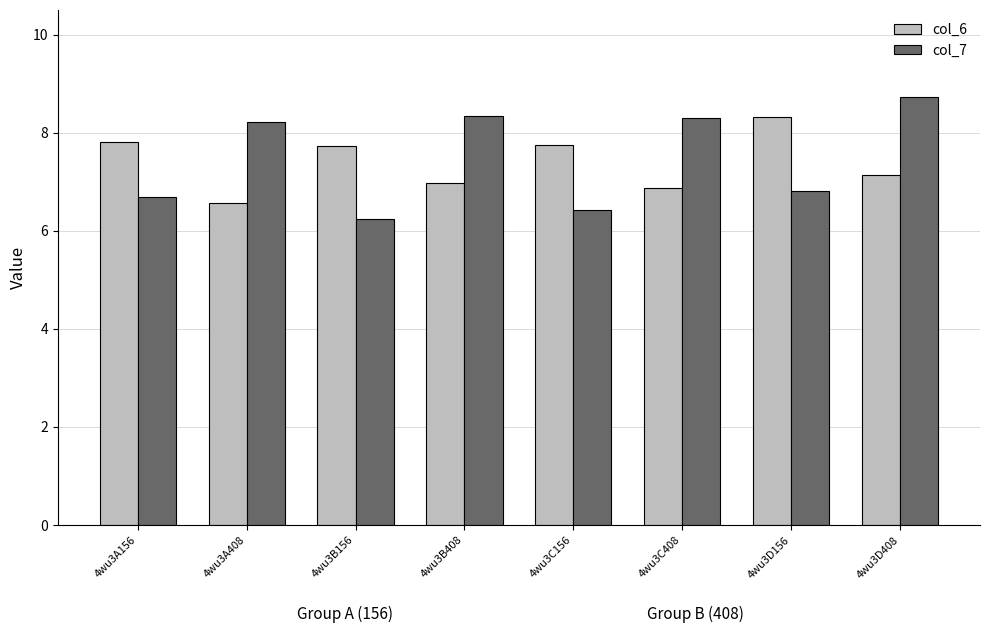

Where is col_6 nearest to the value 7?

4wu3B408